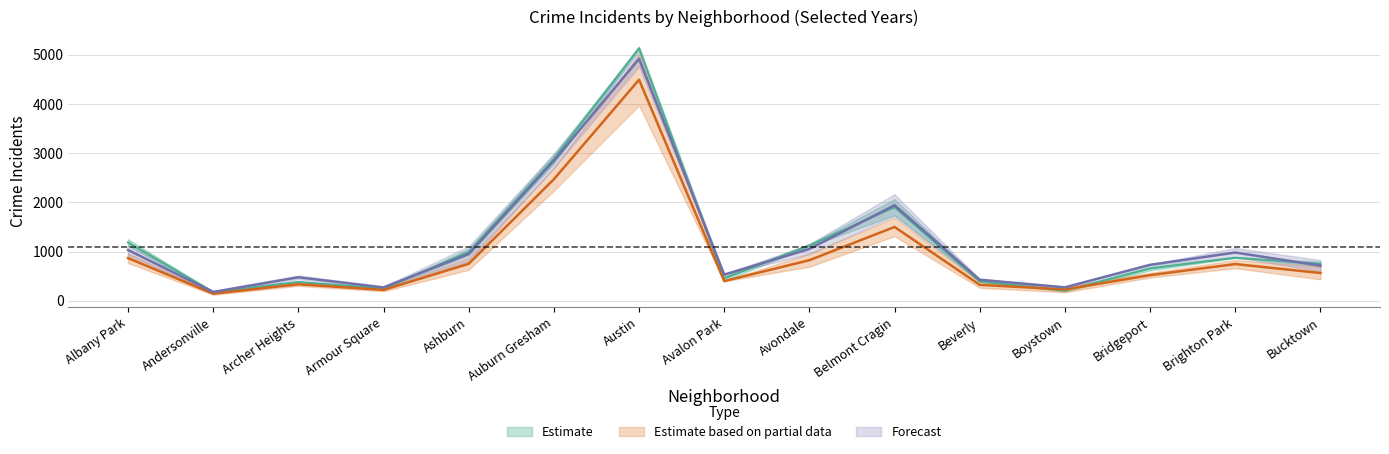

Which series changed the most between Belmont Cragin and Beverly?

2022